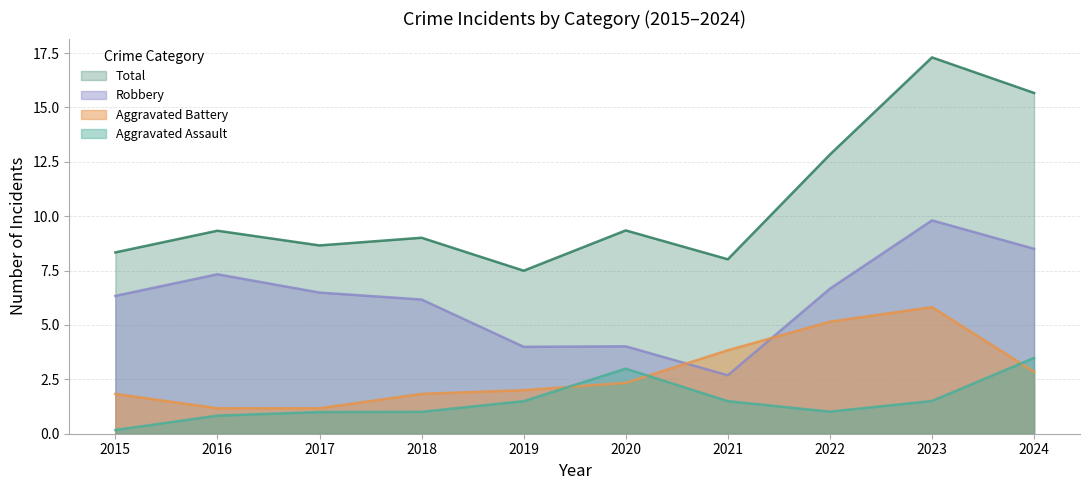

What is the spread (max minus min) of values at 2021?

6.5